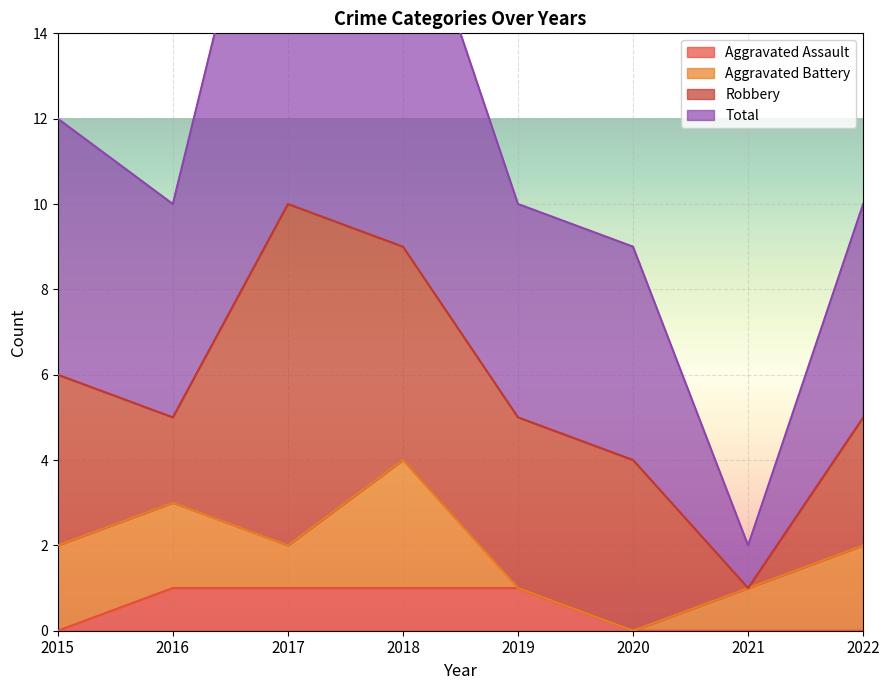

The value of Aggravated Assault at 2022 is -1. True or false?

False